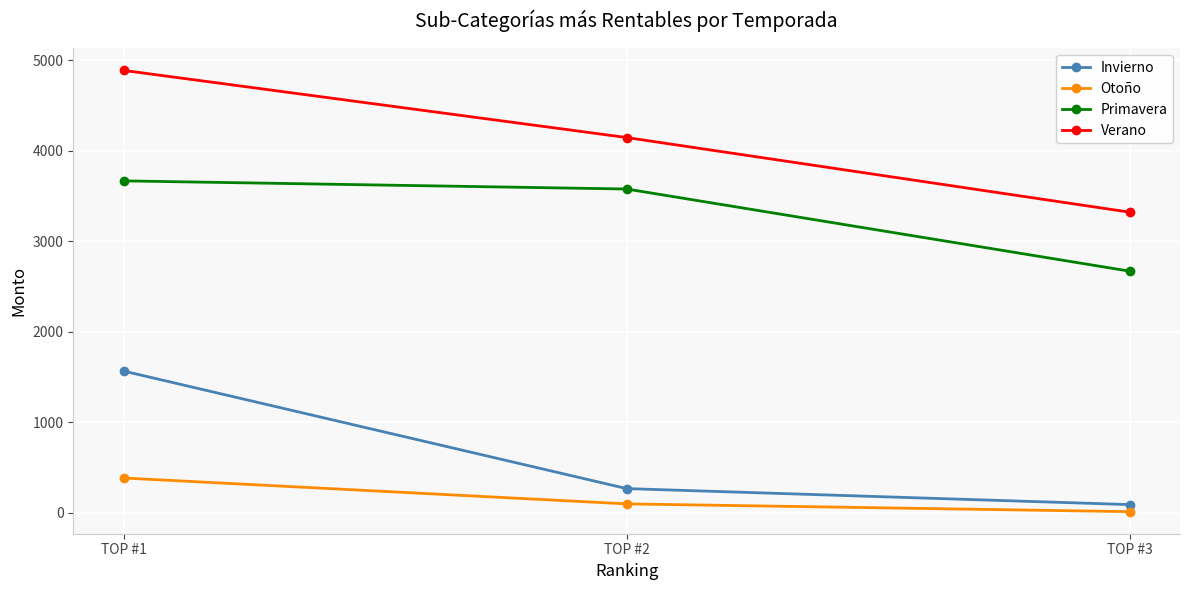

Reading right to left, extract all data points from this chart.

Invierno: 89	266	1565
Otoño: 11	97	383
Primavera: 2669	3577	3667
Verano: 3321	4146	4888